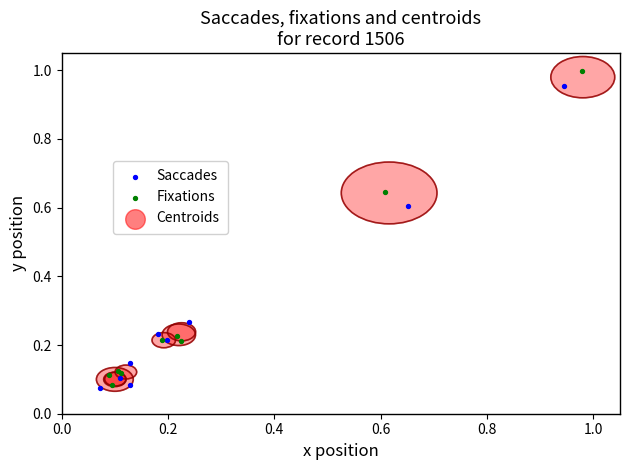

Which series has the largest Y range (max minus min)?

Fixations